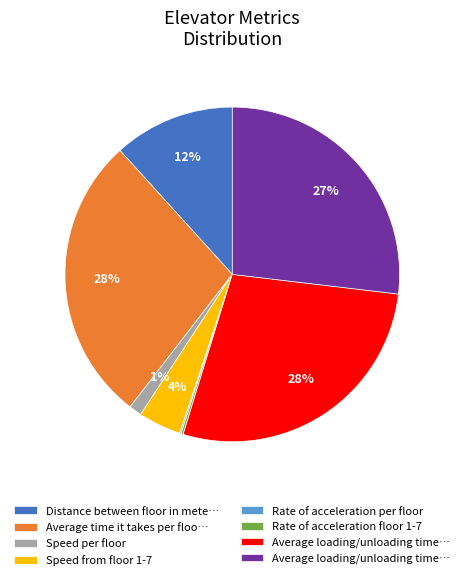

To the nearest percent, what is the difference between the largest and smallest slice percentages?

28%